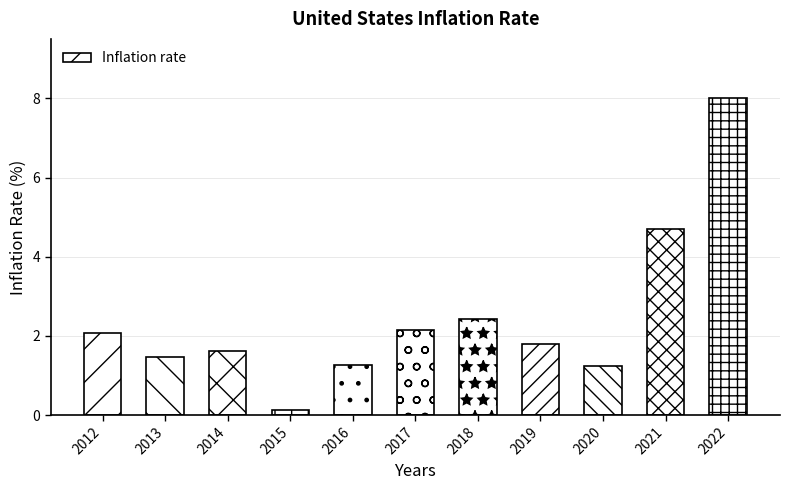

At which category does the chart reach its peak across all series?

2022